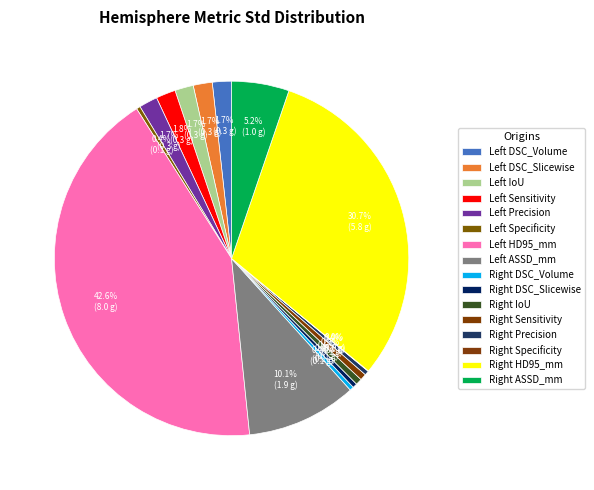

Which slice is the largest?

Left HD95_mm